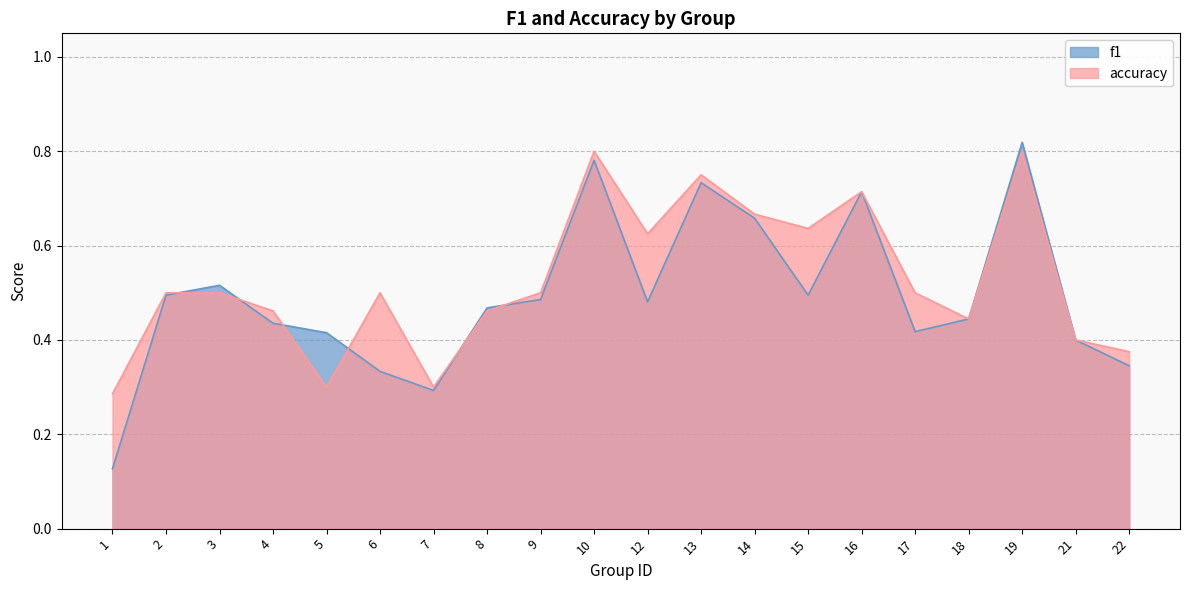

What is the highest value of the accuracy series?

0.8